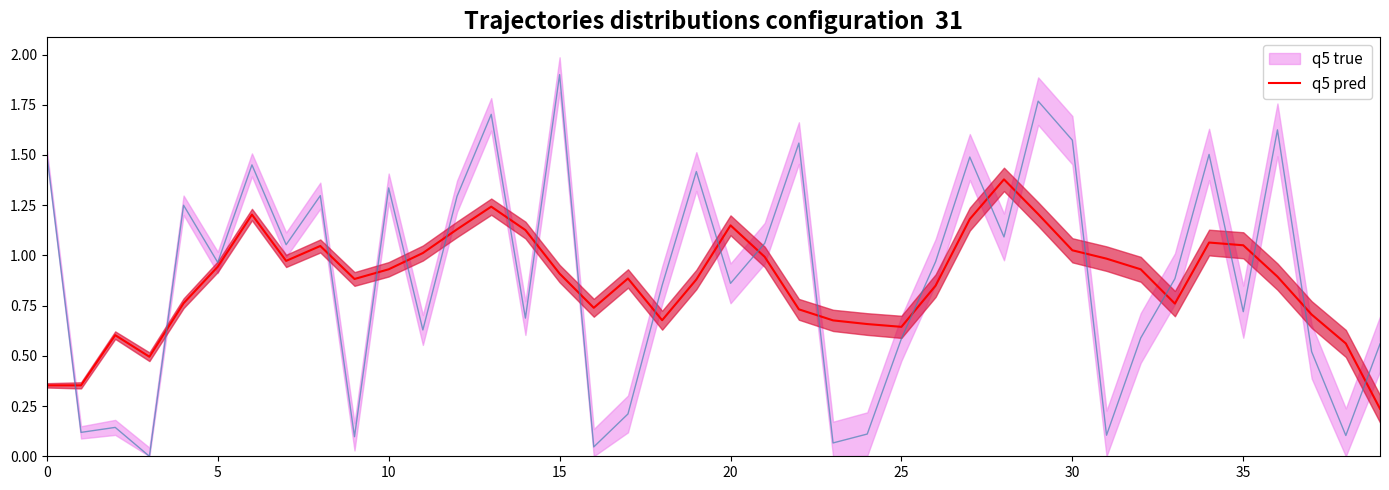

Is it true that q5 pred equals 1.9 at 35?

False